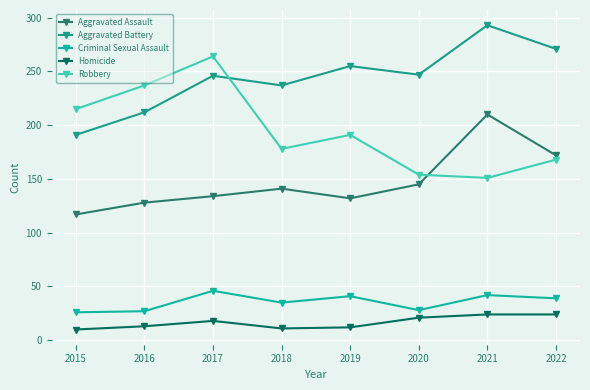

True or false: Aggravated Battery has a value of 212 at 2016.

True